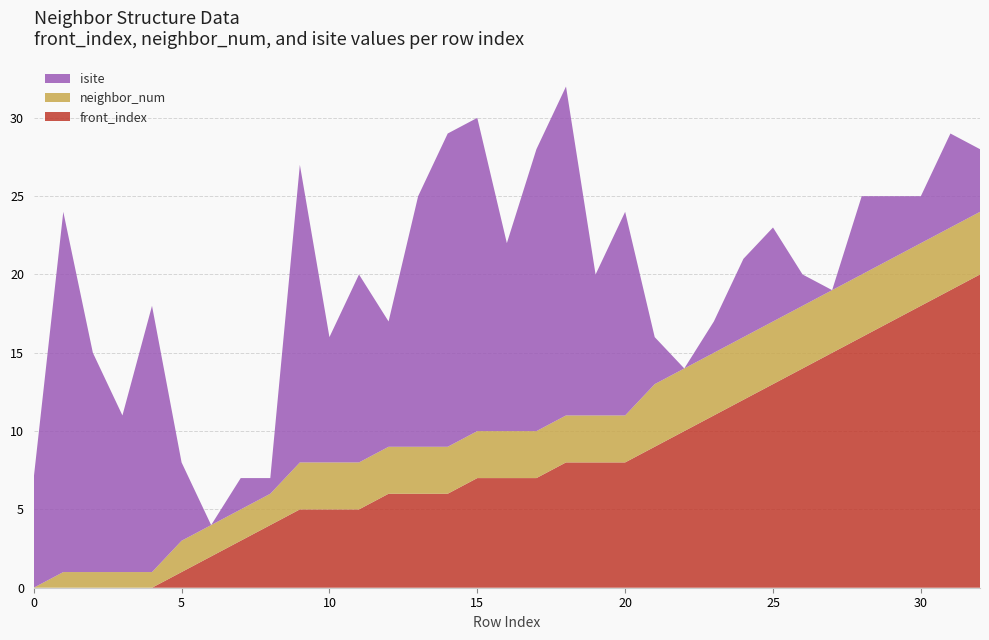

Reading left to right, what are all the values shown in this chart?

front_index: 0	0	0	0	0	1	2	3	4	5	5	5	6	6	6	7	7	7	8	8	8	9	10	11	12	13	14	15	16	17	18	19	20
neighbor_num: 0	1	1	1	1	2	2	2	2	3	3	3	3	3	3	3	3	3	3	3	3	4	4	4	4	4	4	4	4	4	4	4	4
isite: 7	23	14	10	17	5	0	2	1	19	8	12	8	16	20	20	12	18	21	9	13	3	0	2	5	6	2	0	5	4	3	6	4